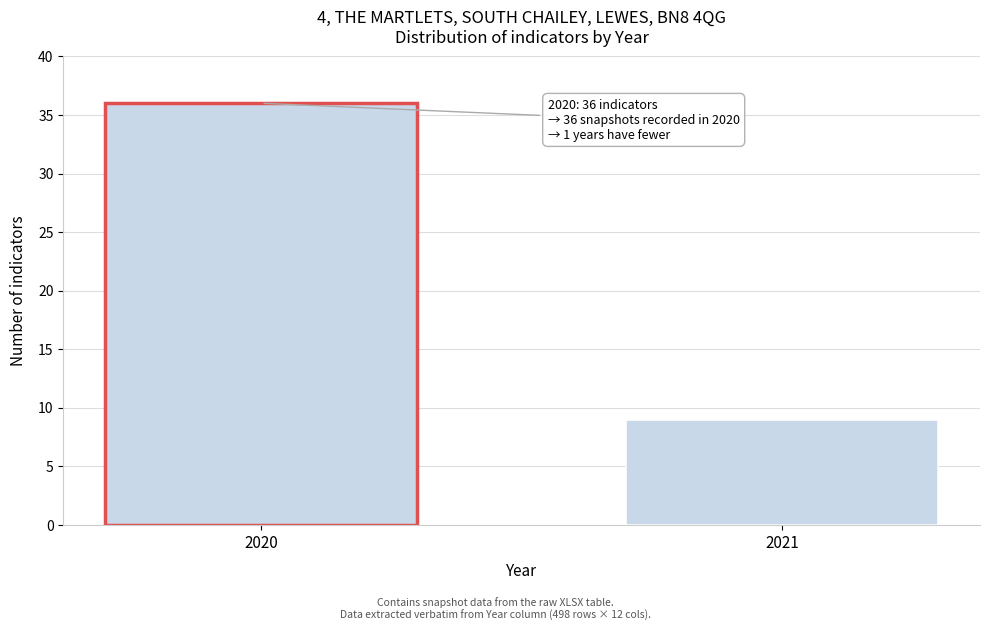

Reading left to right, what are all the values shown in this chart?

36	9